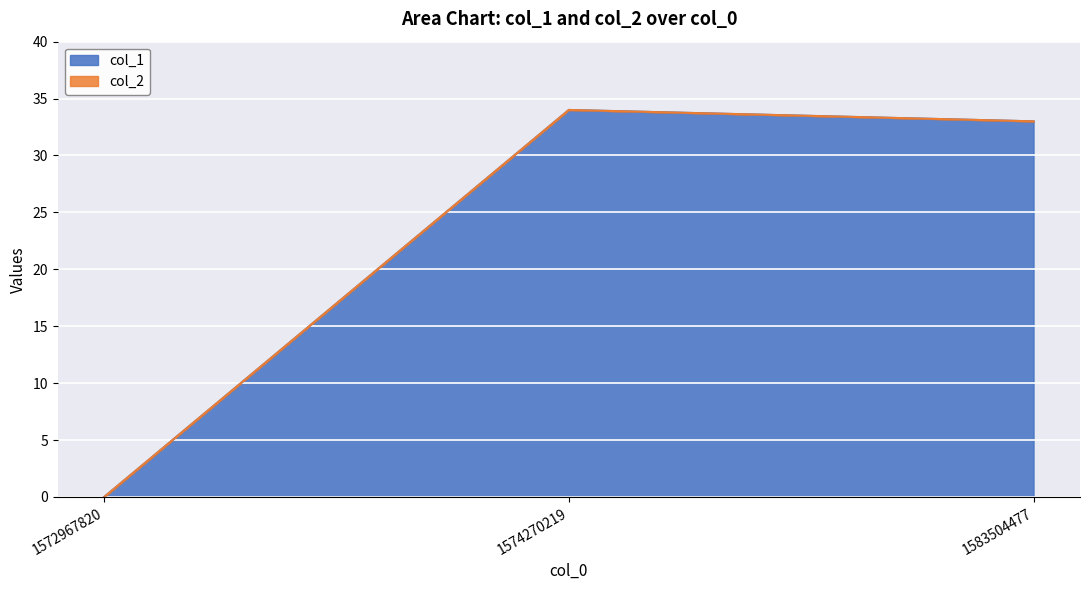

Reading left to right, list all the values displayed in this chart.

1572967820=0	1574270219=34	1583504477=33